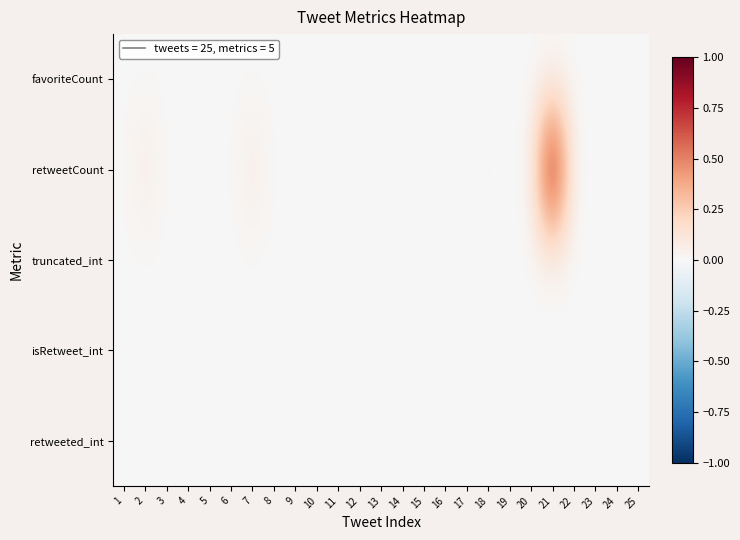

Reading right to left, what are all the values shown in this chart?

favoriteCount: 25=0.0	24=0.0	23=0.0	22=0.0	21=0.0	20=0.0	19=0.0	18=0.0	17=0.0	16=0.0	15=0.0	14=0.0	13=0.0	12=0.0	11=0.0	10=0.0	9=0.0	8=0.0	7=0.0	6=0.0	5=0.0	4=0.0	3=0.0	2=0.0	1=0.0
retweetCount: 25=0.0	24=0.0	23=0.0	22=0.0	21=1.0	20=0.0	19=0.0	18=0.0	17=0.0	16=0.0	15=0.0	14=0.0	13=0.0	12=0.0	11=0.0	10=0.0	9=0.0	8=0.0	7=0.1	6=0.0	5=0.0	4=0.0	3=0.0	2=0.1	1=0.0
truncated_int: 25=0.0	24=0.0	23=0.0	22=0.0	21=0.0	20=0.0	19=0.0	18=0.0	17=0.0	16=0.0	15=0.0	14=0.0	13=0.0	12=0.0	11=0.0	10=0.0	9=0.0	8=0.0	7=0.0	6=0.0	5=0.0	4=0.0	3=0.0	2=0.0	1=0.0
isRetweet_int: 25=0.0	24=0.0	23=0.0	22=0.0	21=0.0	20=0.0	19=0.0	18=0.0	17=0.0	16=0.0	15=0.0	14=0.0	13=0.0	12=0.0	11=0.0	10=0.0	9=0.0	8=0.0	7=0.0	6=0.0	5=0.0	4=0.0	3=0.0	2=0.0	1=0.0
retweeted_int: 25=0.0	24=0.0	23=0.0	22=0.0	21=0.0	20=0.0	19=0.0	18=0.0	17=0.0	16=0.0	15=0.0	14=0.0	13=0.0	12=0.0	11=0.0	10=0.0	9=0.0	8=0.0	7=0.0	6=0.0	5=0.0	4=0.0	3=0.0	2=0.0	1=0.0